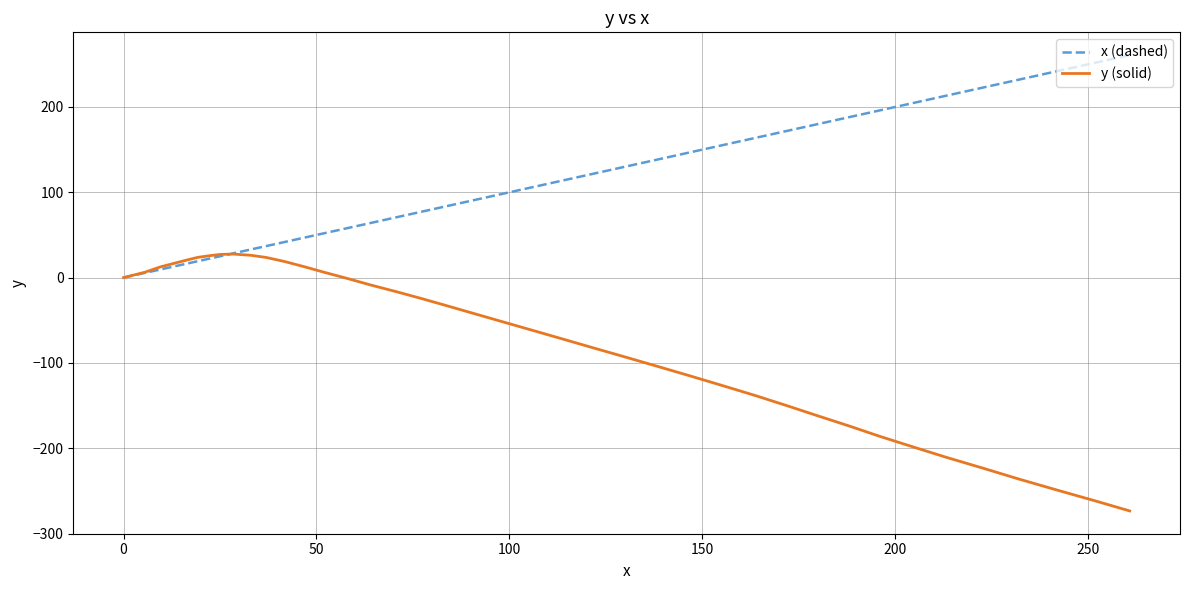

Which series has the largest total across all categories?

x (dashed)